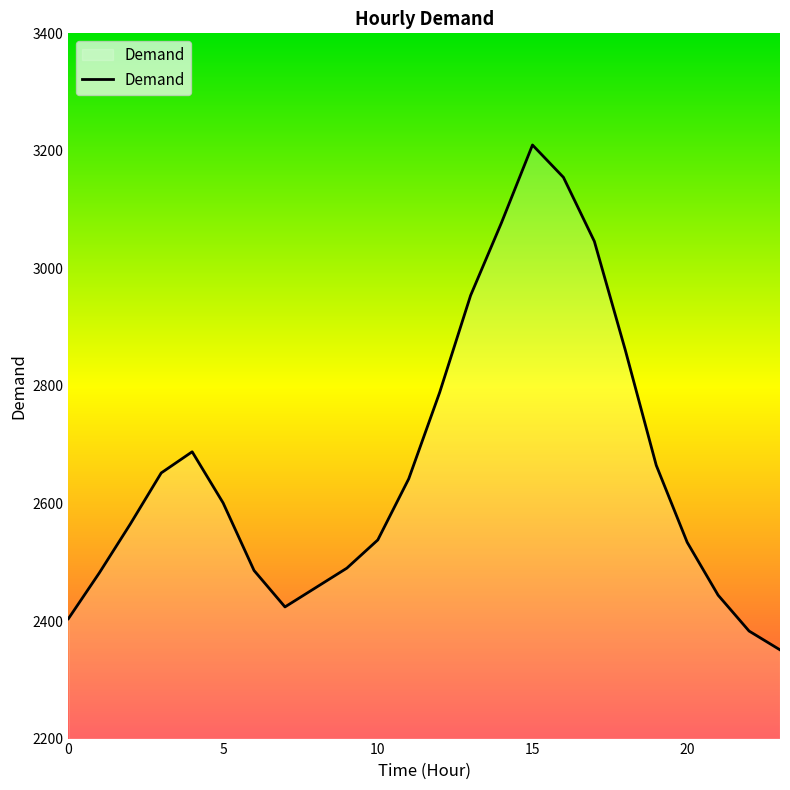

What is the difference between the maximum and minimum values?

859